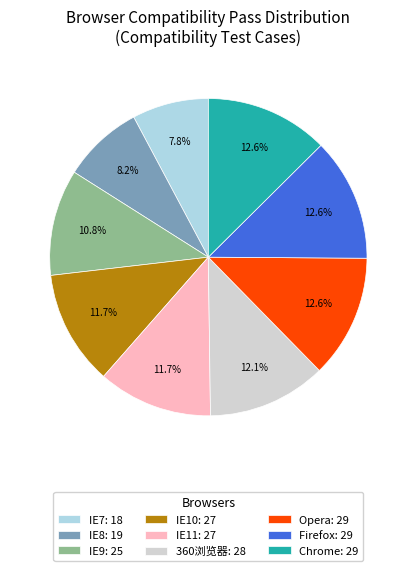

What percentage is the IE8 slice, to the nearest percent?

8%